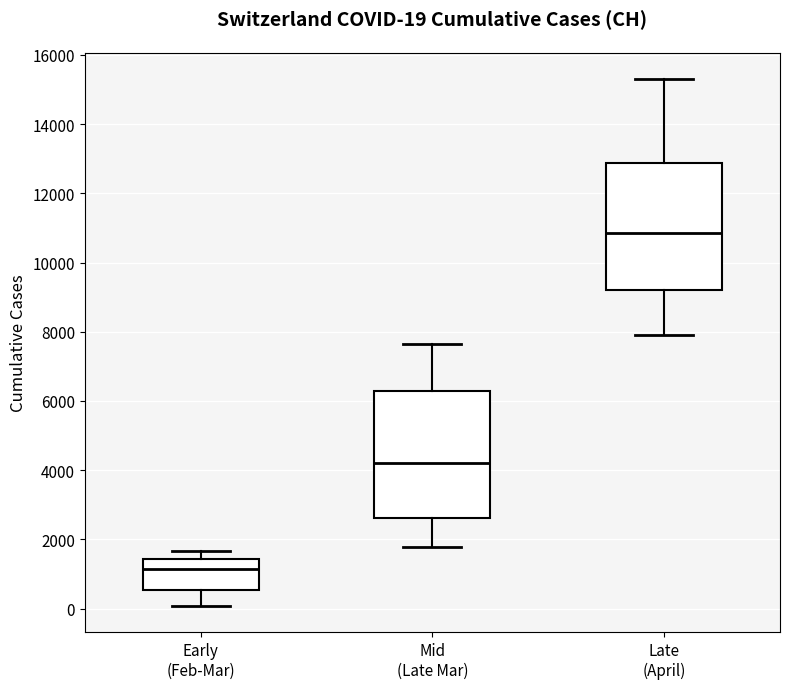

Which box's median line is the lowest?

Early (Feb-Mar)